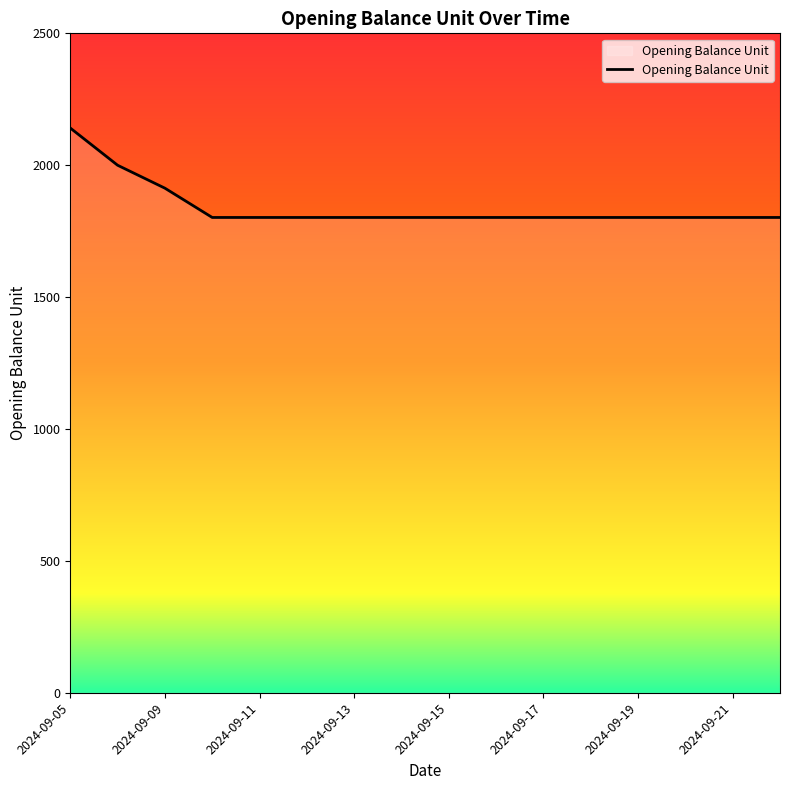

What is the greatest value displayed?

2141